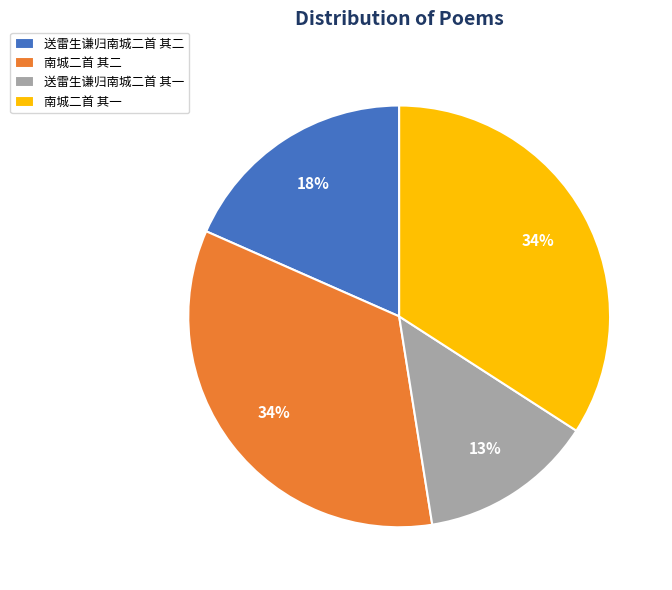

How many slices are in this pie chart?

4